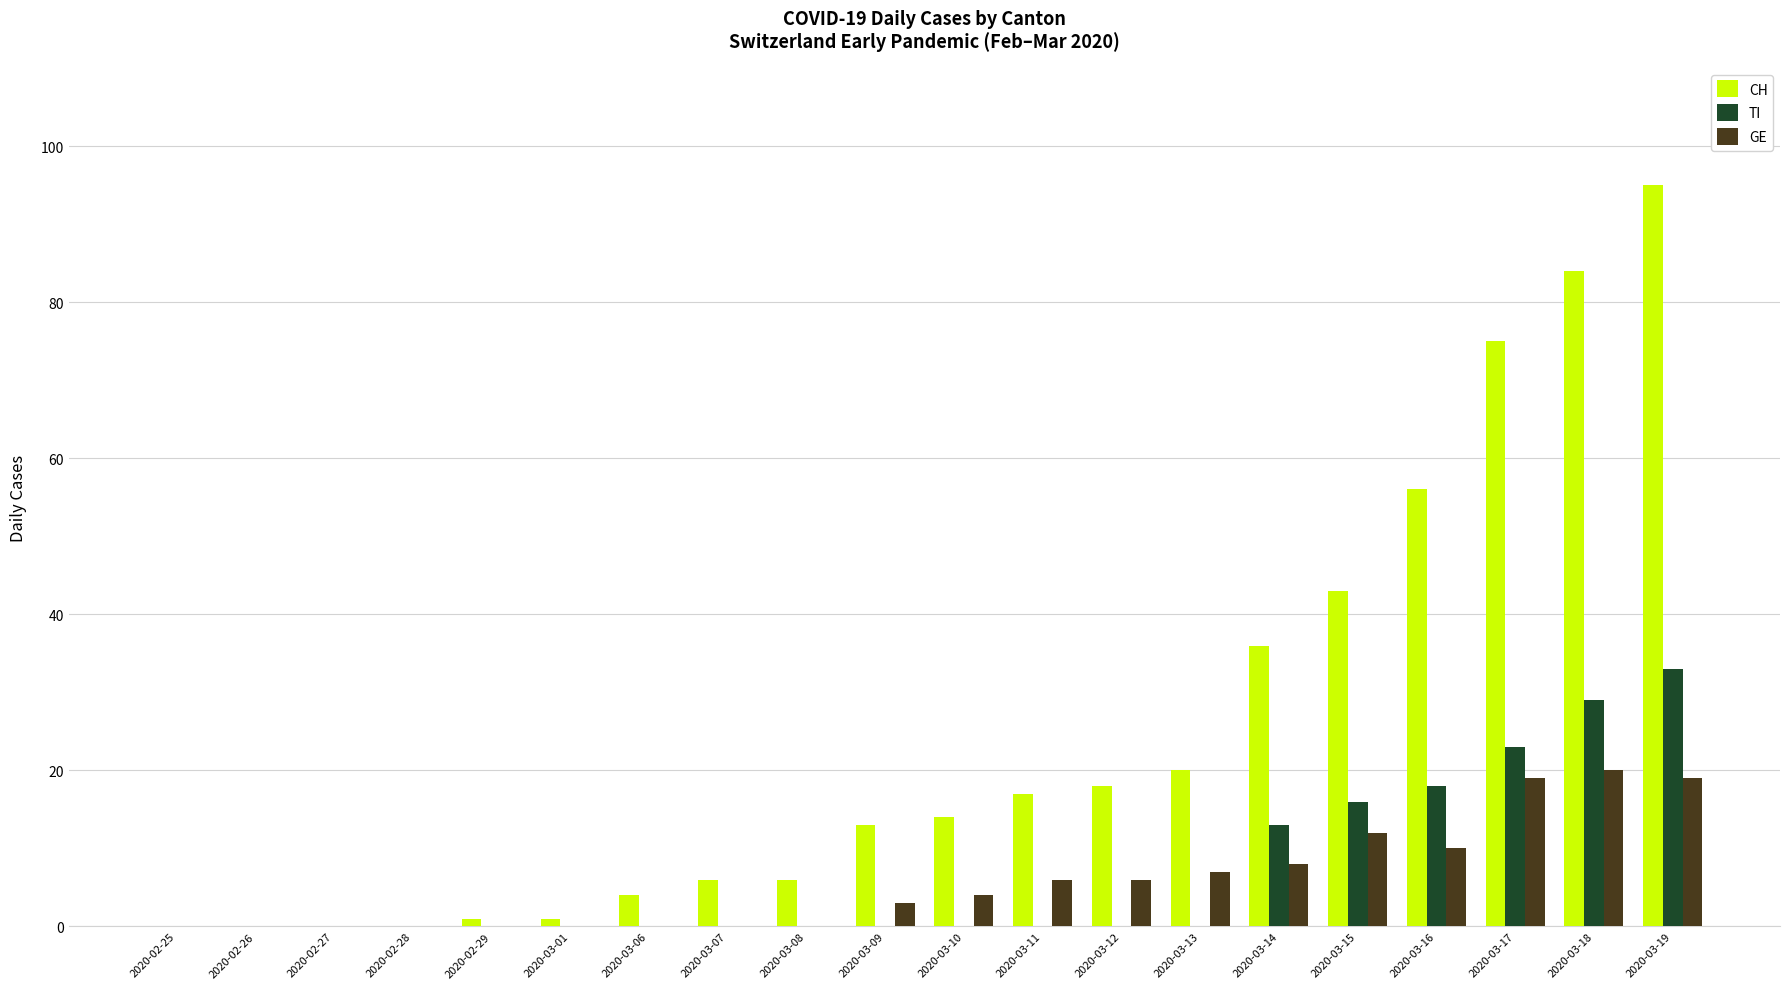

True or false: CH has a value of 10 at 2020-03-14.

False